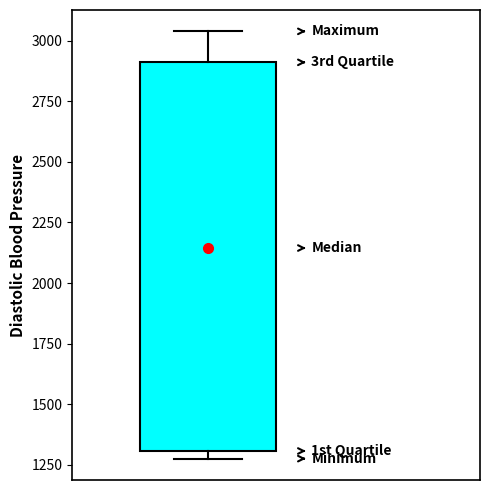

Read this box plot against the y-axis: the position of the median line, the range covered by the box, and the ends of both whiskers. The values are not printed on the chart, so give them approximately, as read against the axis.

median 2150, box 1300 to 2900, whiskers 1300 (just below the box's lower edge) to 3050